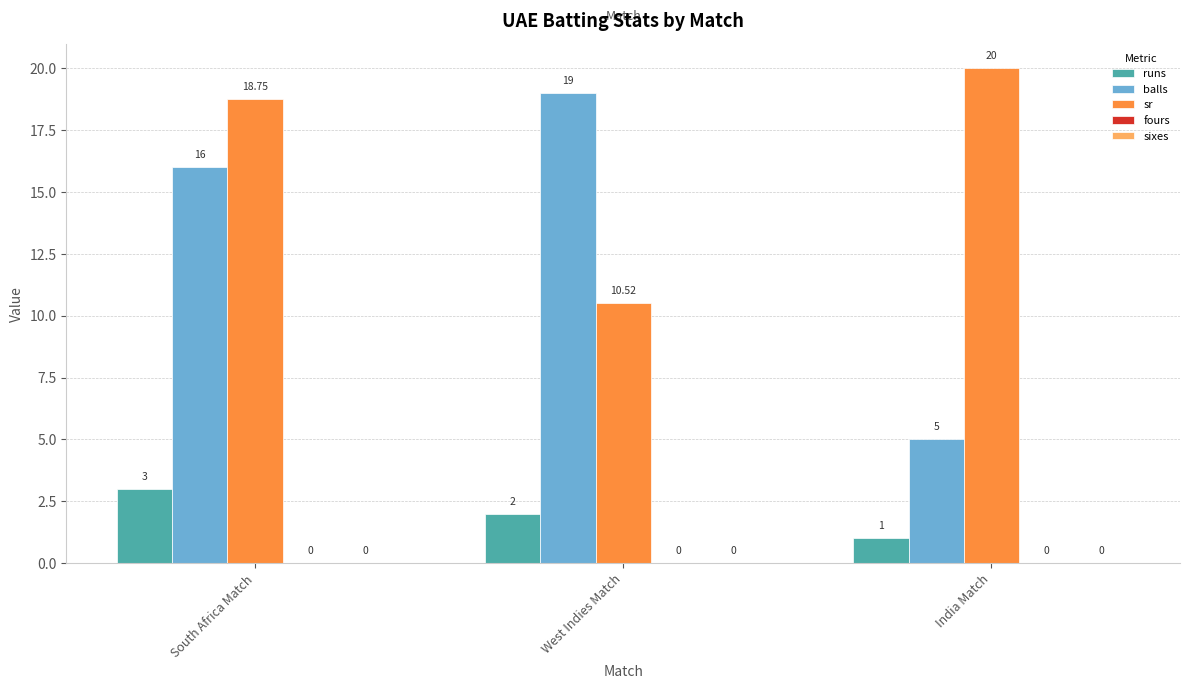

The balls series shows 12.4 at West Indies Match. True or false?

False